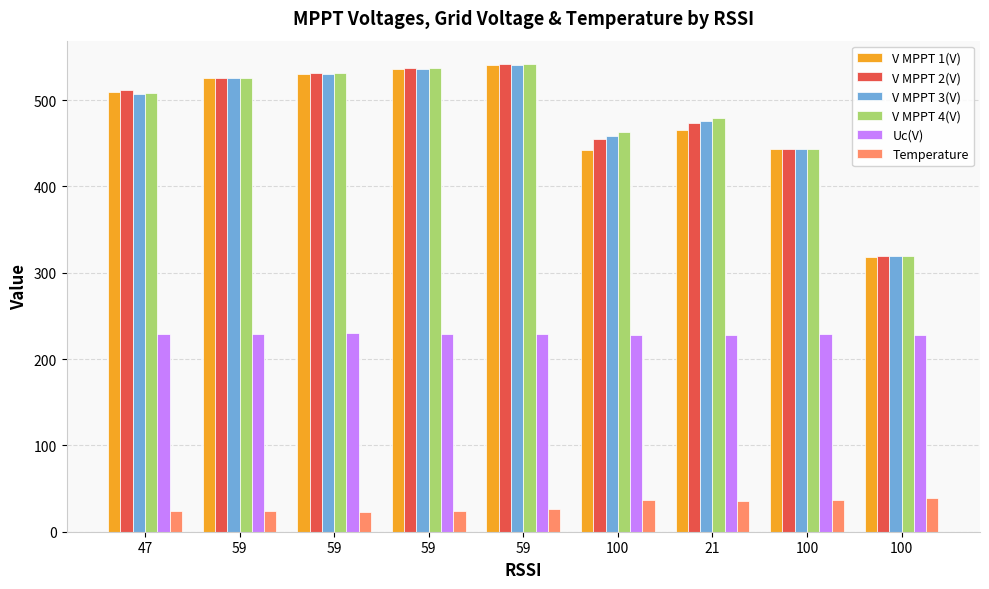

Rank the series by their maximum value, from highest to lowest.

V MPPT 4(V), V MPPT 2(V), V MPPT 3(V), V MPPT 1(V), Uc(V), Temperature